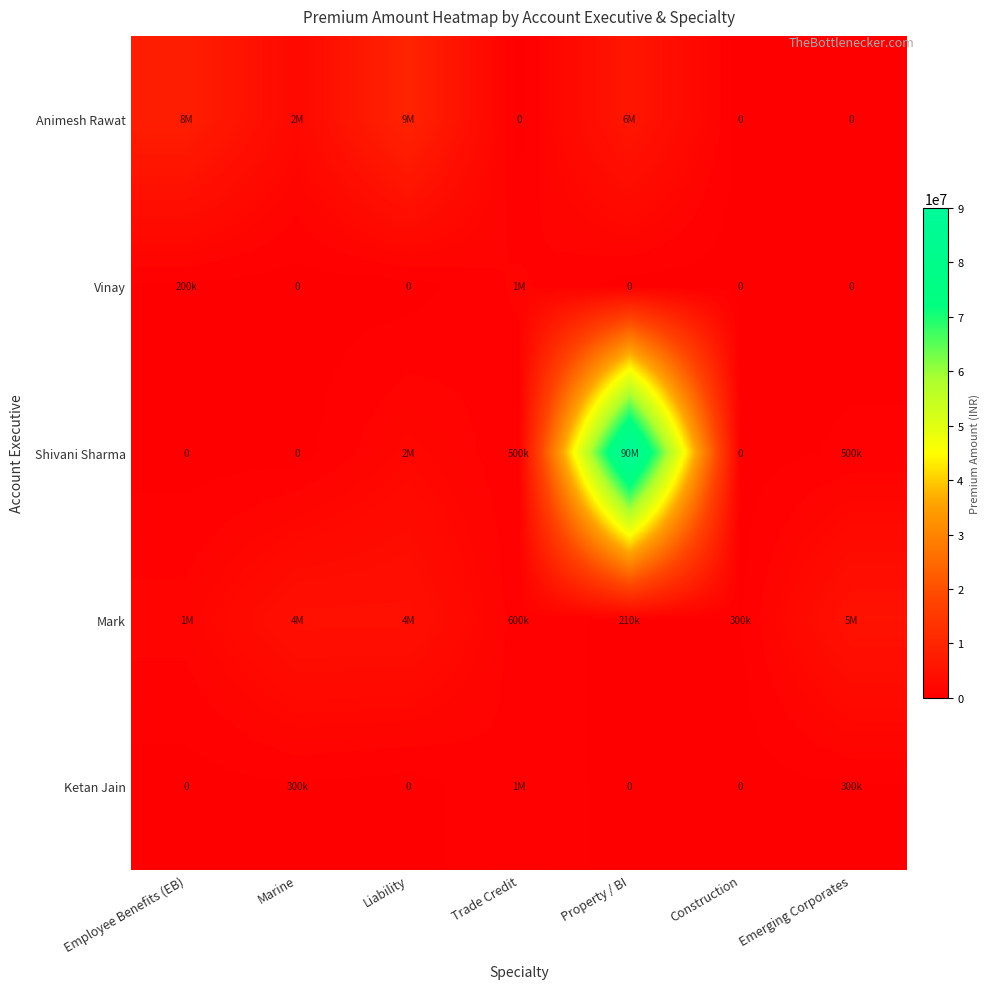

Is the value of Animesh Rawat at Emerging Corporates greater than the value of Shivani Sharma at Trade Credit?

No